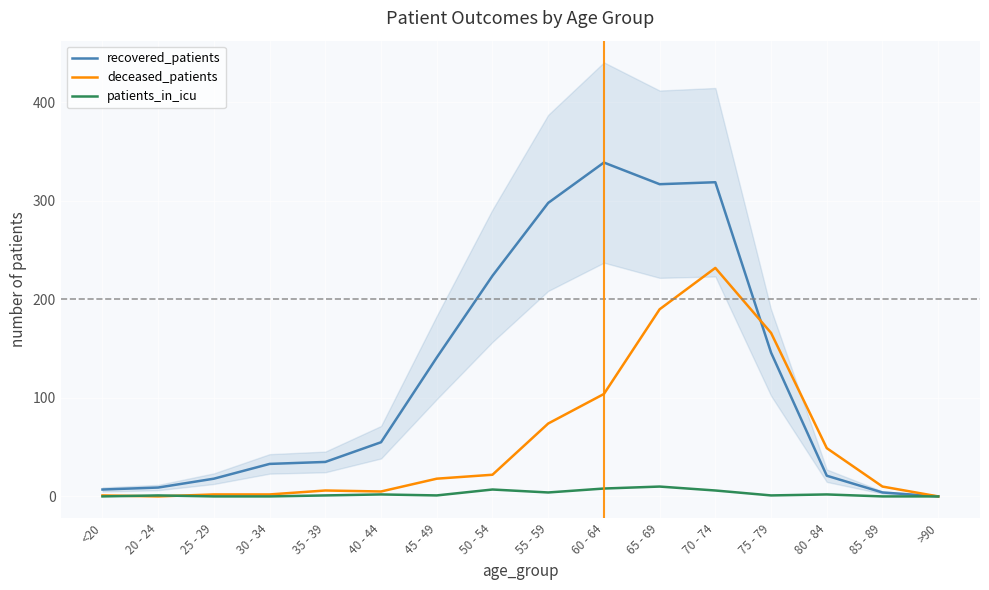

How many patients_in_icu values are between 0 and 6?

13